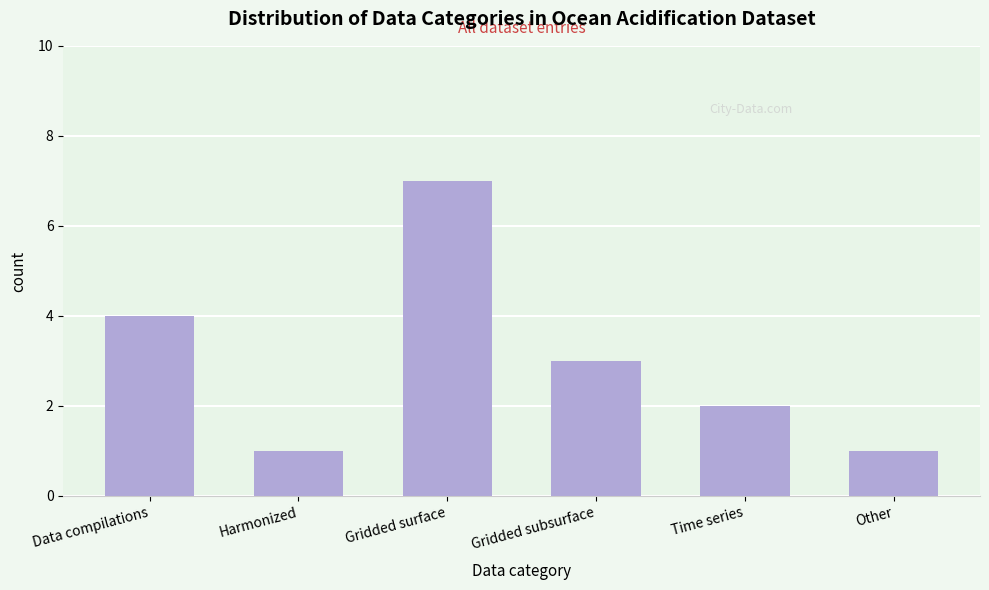

Reading left to right, list all the values displayed in this chart.

Data compilations=4	Harmonized=1	Gridded surface=7	Gridded subsurface=3	Time series=2	Other=1